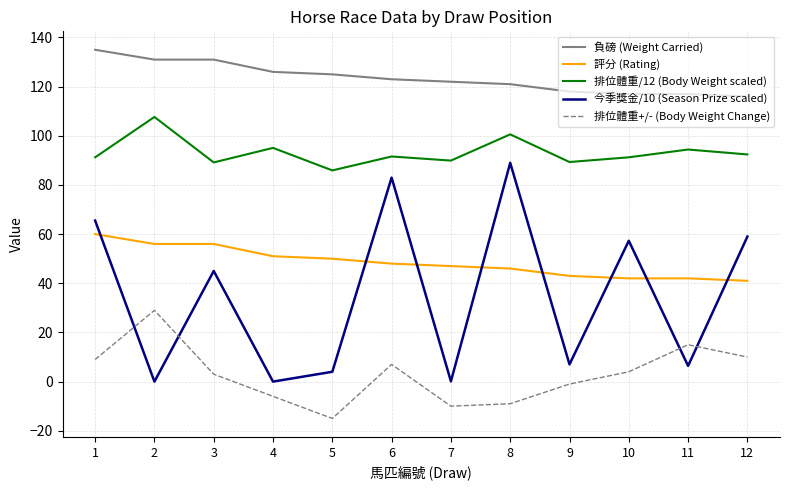

Is the value of 負磅 (Weight Carried) at 2 greater than the value of 今季獎金/10 (Season Prize scaled) at 2?

Yes